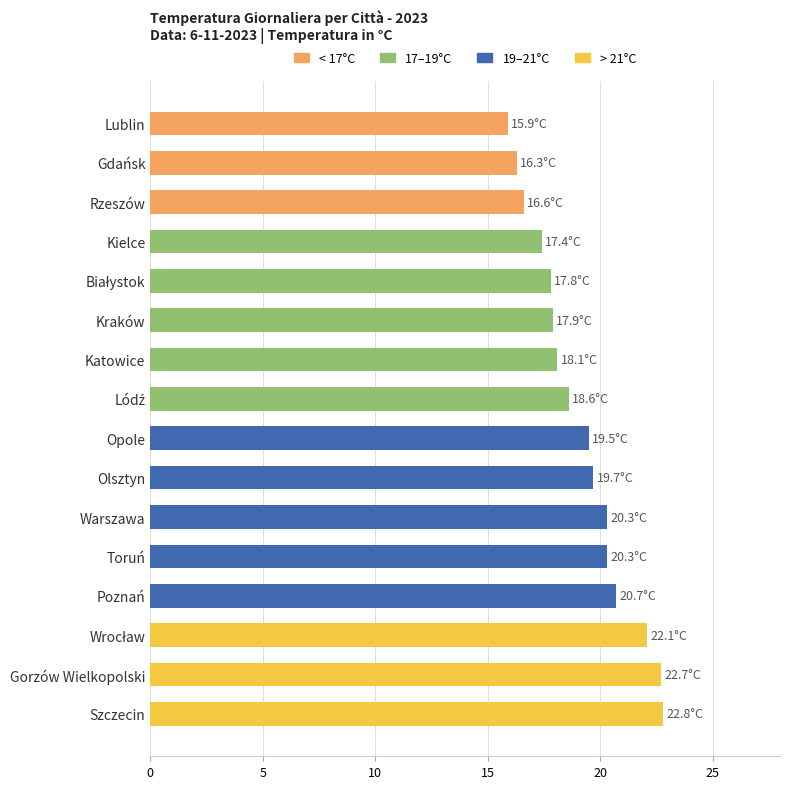

What is the greatest value displayed?

22.8